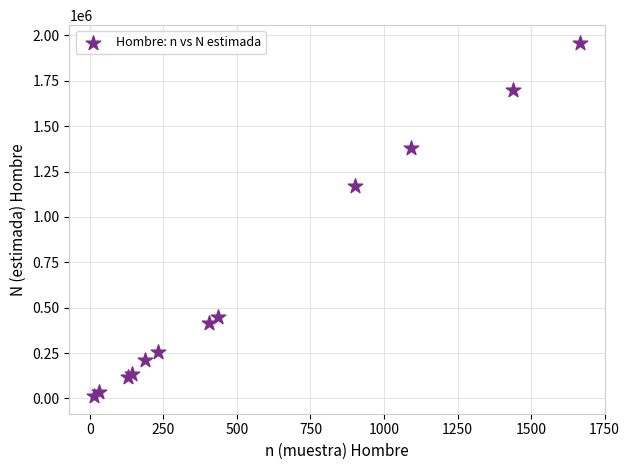

What Y value in the scatter plot is closest to 986178?

1169179